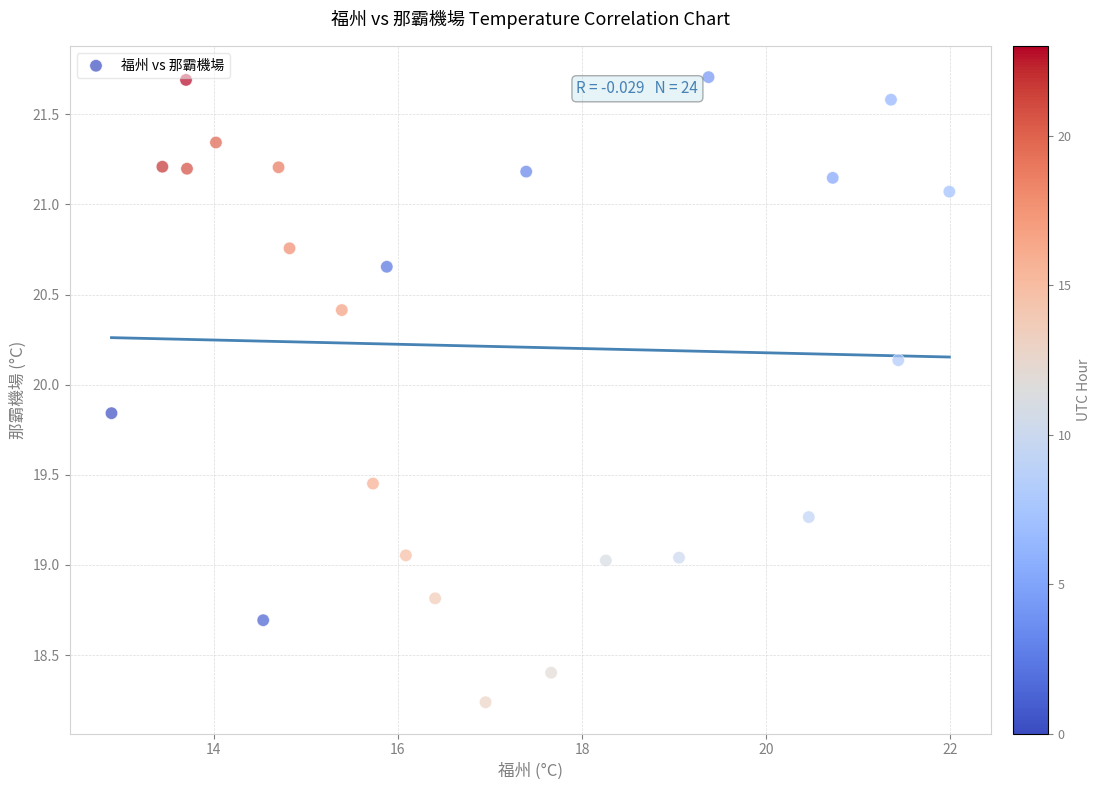

What is the range of X values (max minus min)?

9.1